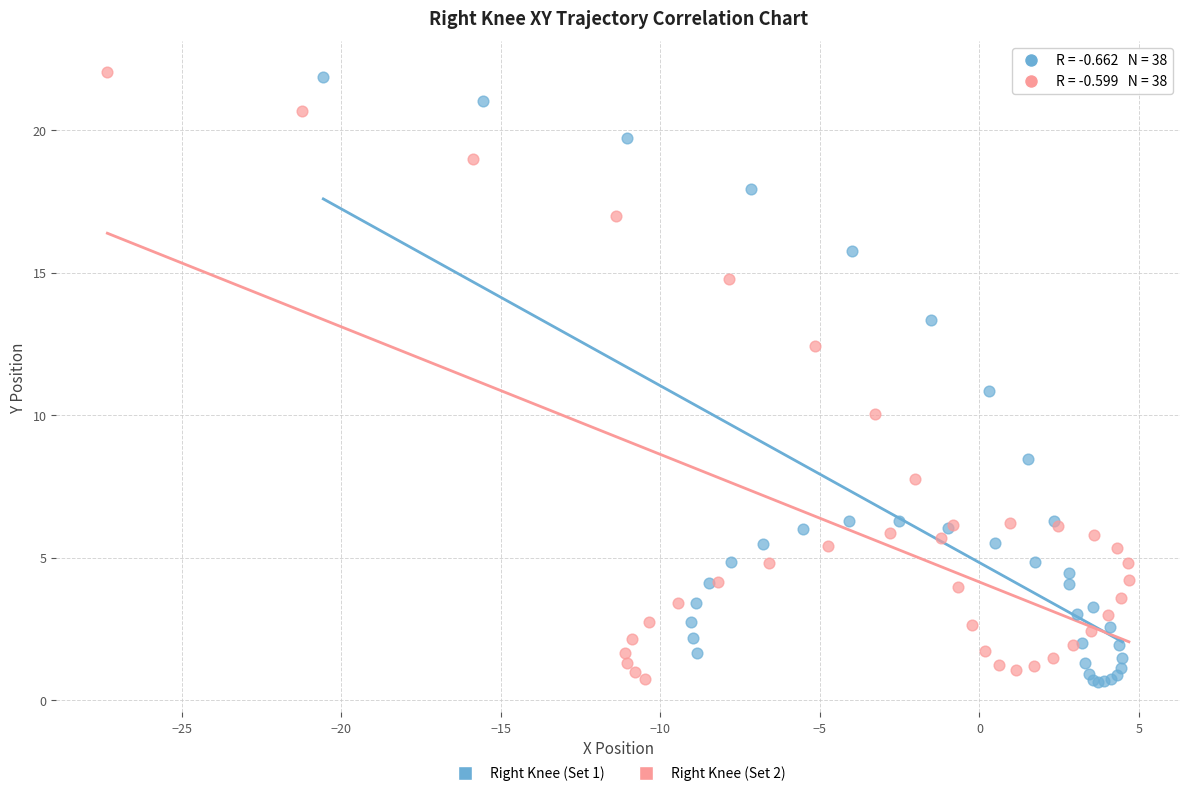

What are all the series names shown in the legend?

Right Knee (Set 1), Right Knee (Set 2)